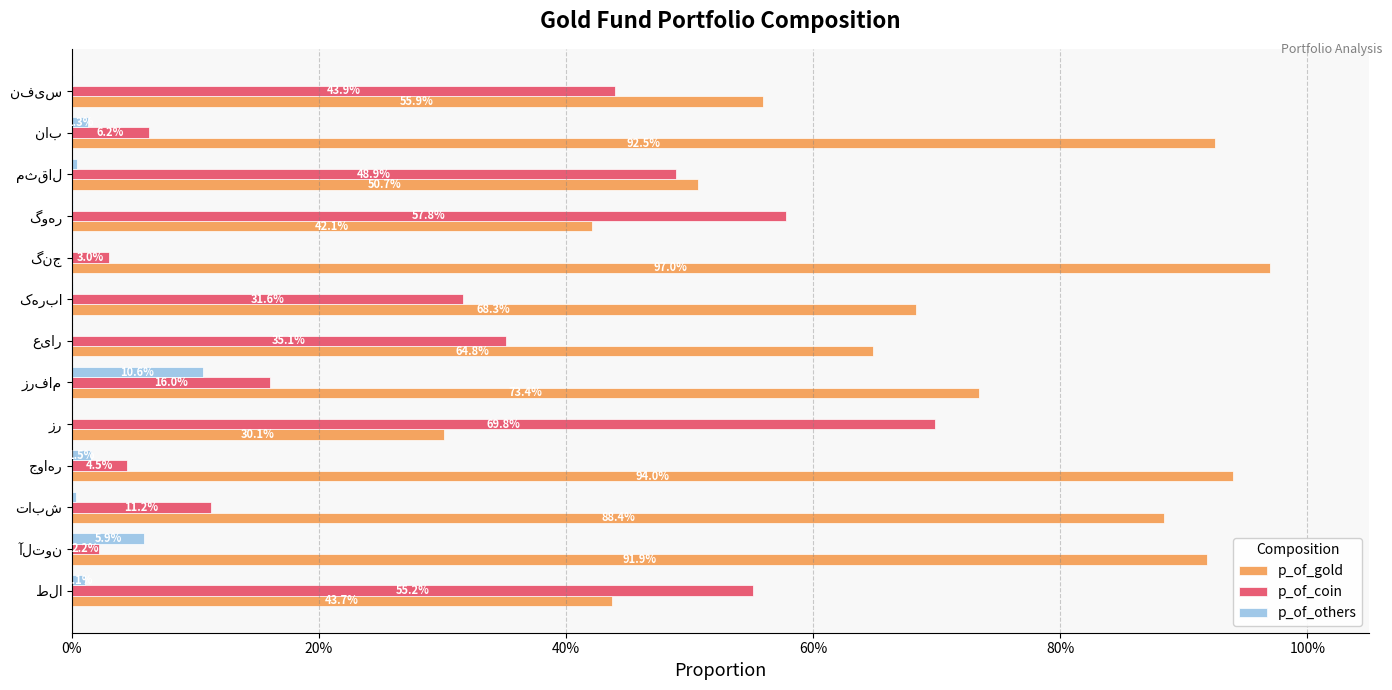

What are all the series names shown in the legend?

p_of_gold, p_of_coin, p_of_others